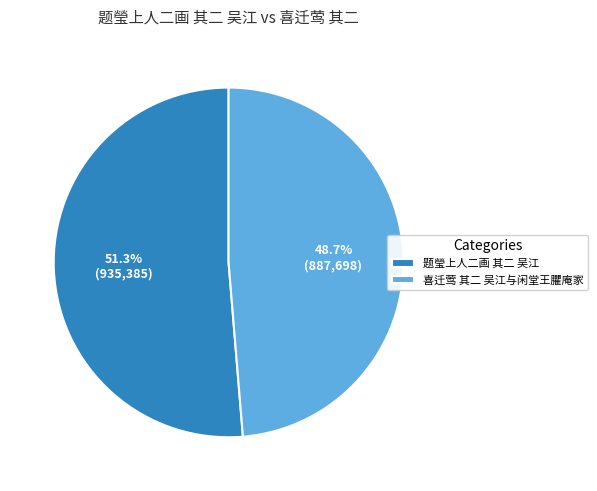

What is the majority slice?

题瑩上人二画 其二 吴江